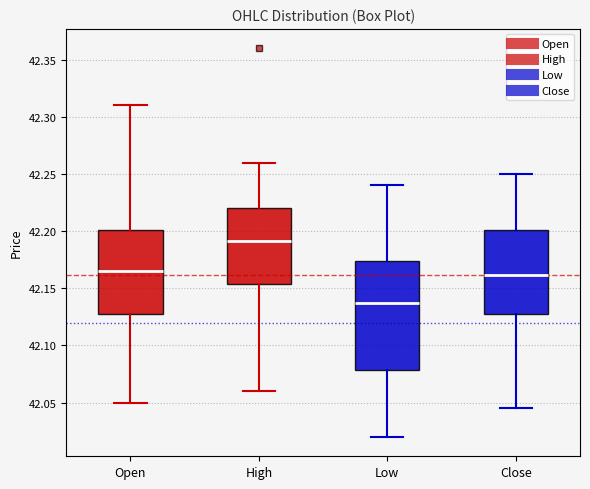

Reading left to right, transcribe this box plot: for each box, give where its median line is, the range the box spans, and where its two whiskers end, as read against the y-axis. The values are not printed on the chart, so give them approximately, as read against the axis.

Open: median 42.165, box 42.130 to 42.200, whiskers 42.050 to 42.310
High: median 42.190, box 42.155 to 42.220, whiskers 42.060 to 42.260
Low: median 42.135, box 42.080 to 42.175, whiskers 42.020 to 42.240
Close: median 42.160, box 42.130 to 42.200, whiskers 42.045 to 42.250